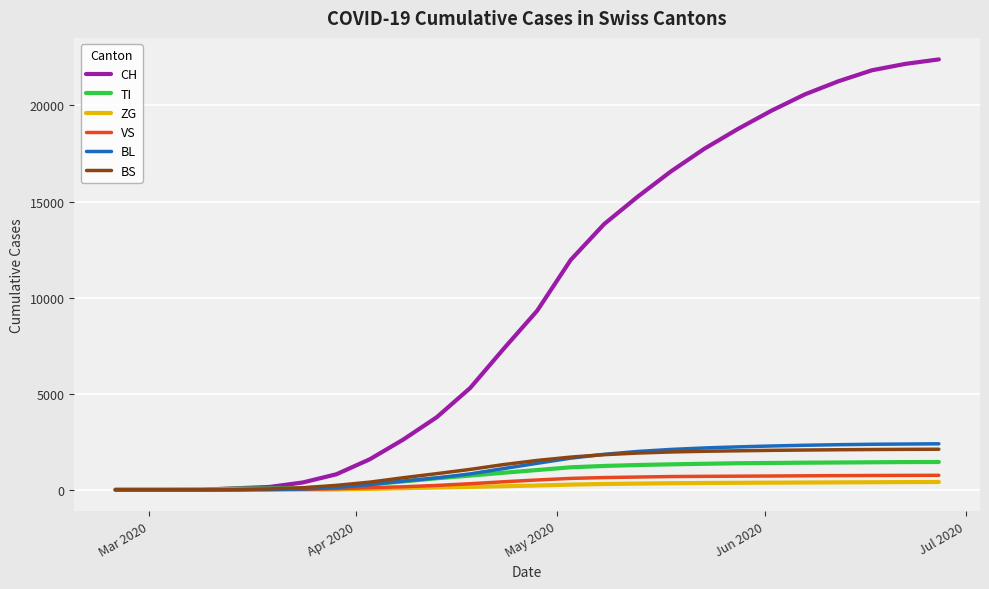

Which series has the widest spread of values?

CH